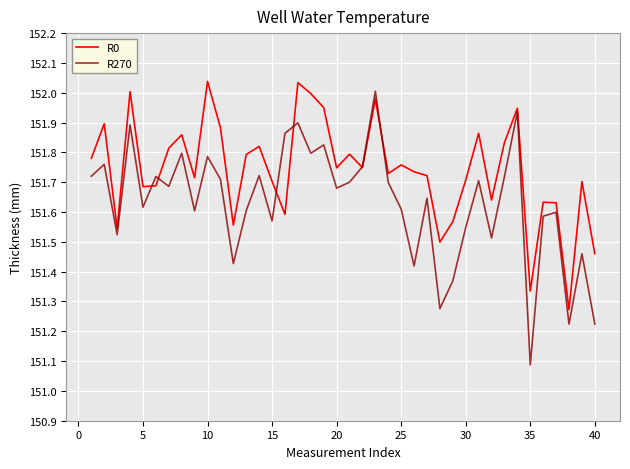

Which series has the widest spread of values?

R270